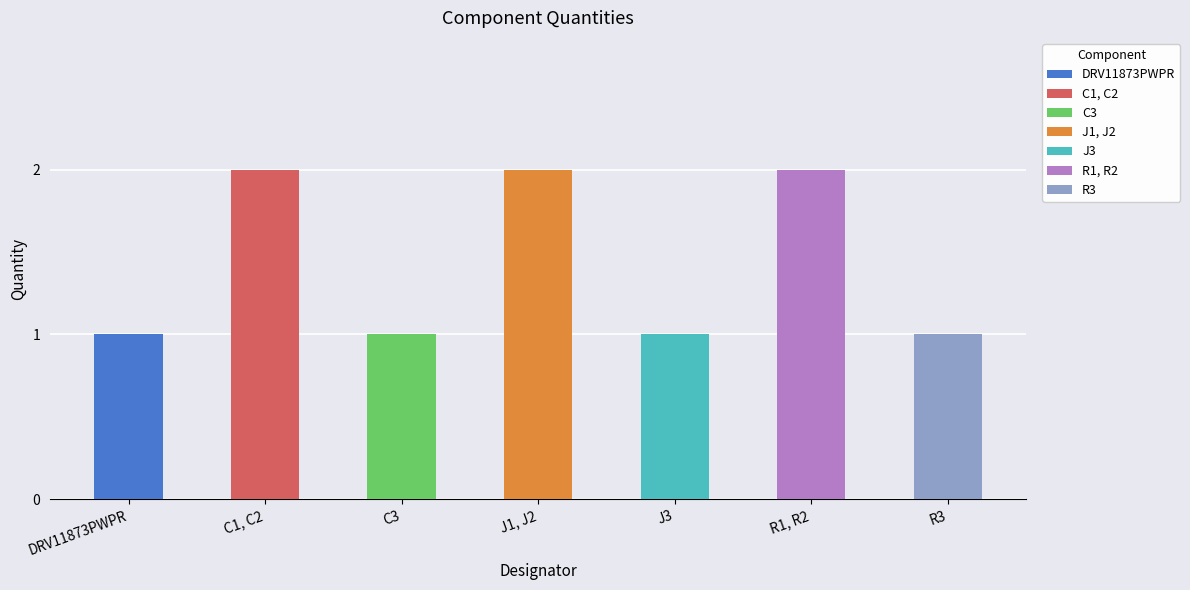

What position from the left is C1, C2?

2